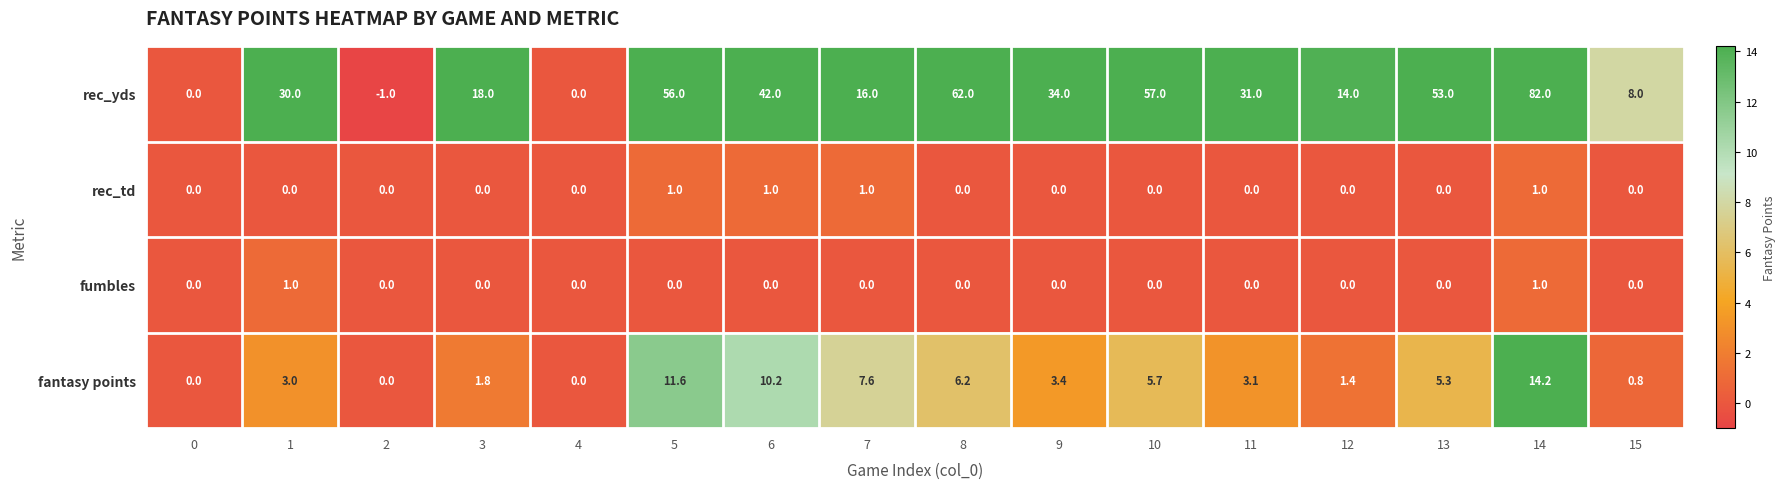

Where is fantasy points nearest to the value 7?

7